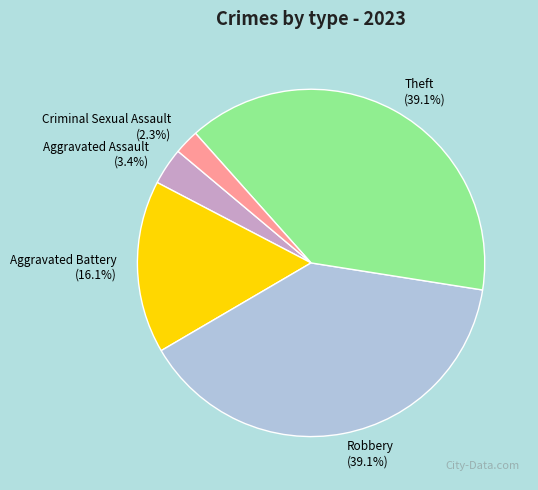

What is the smallest slice in the pie chart?

Criminal Sexual Assault